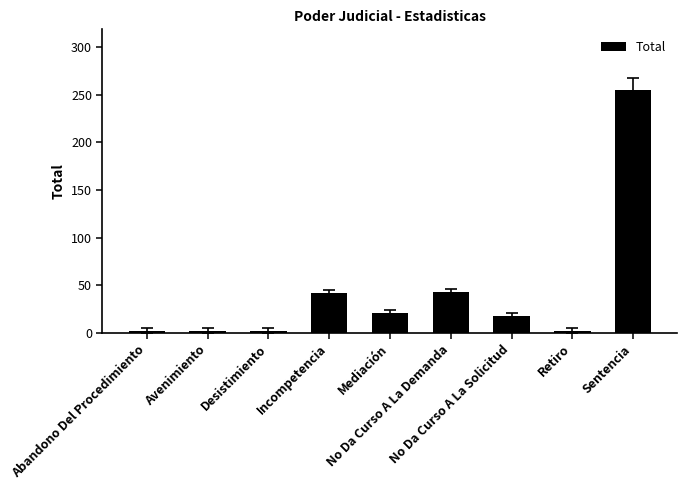

How many data points are less than 18?

4